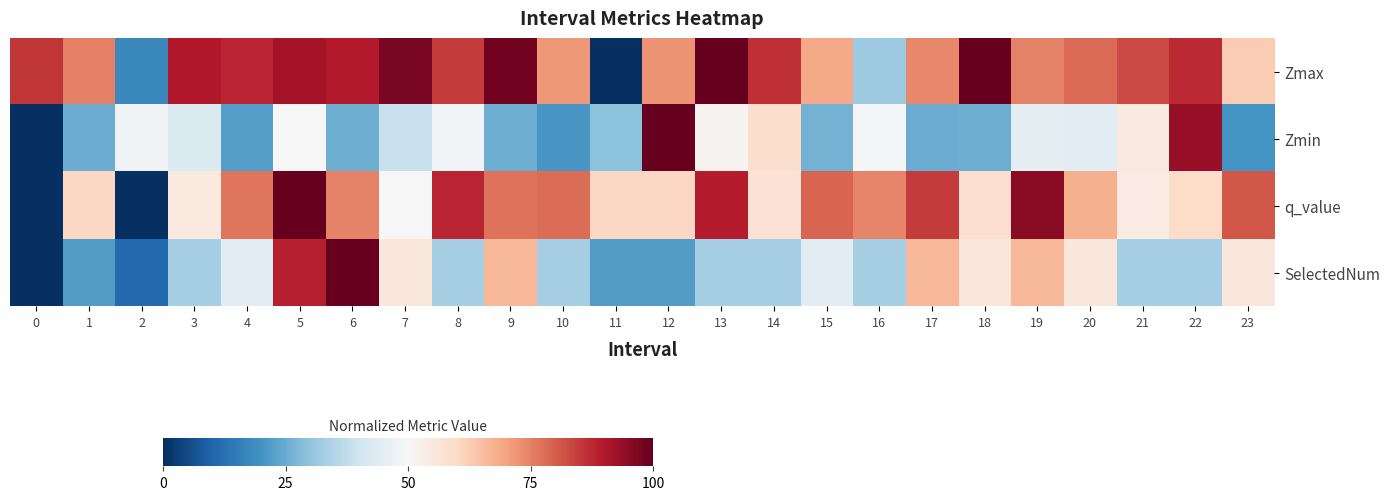

Between 1 and 5, which series saw the biggest shift?

SelectedNum